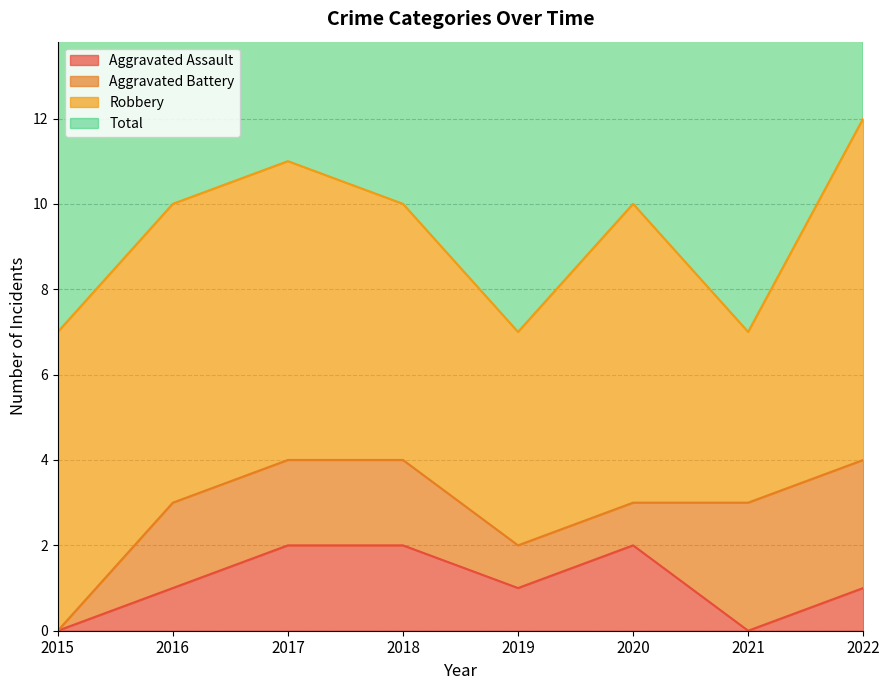

The value of Aggravated Assault at 2020 is 2. True or false?

True